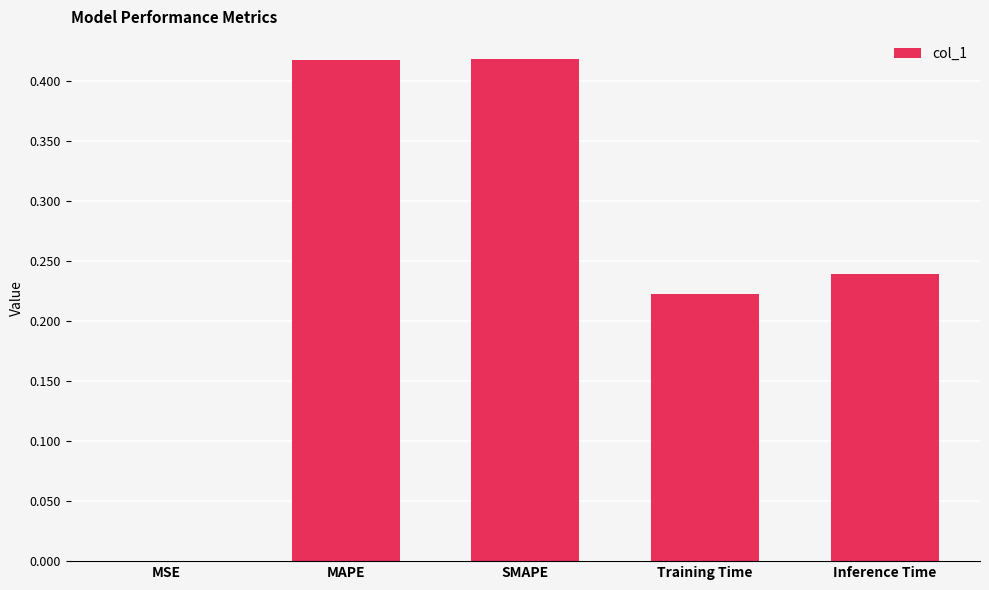

What is the sum of all values?

1.3